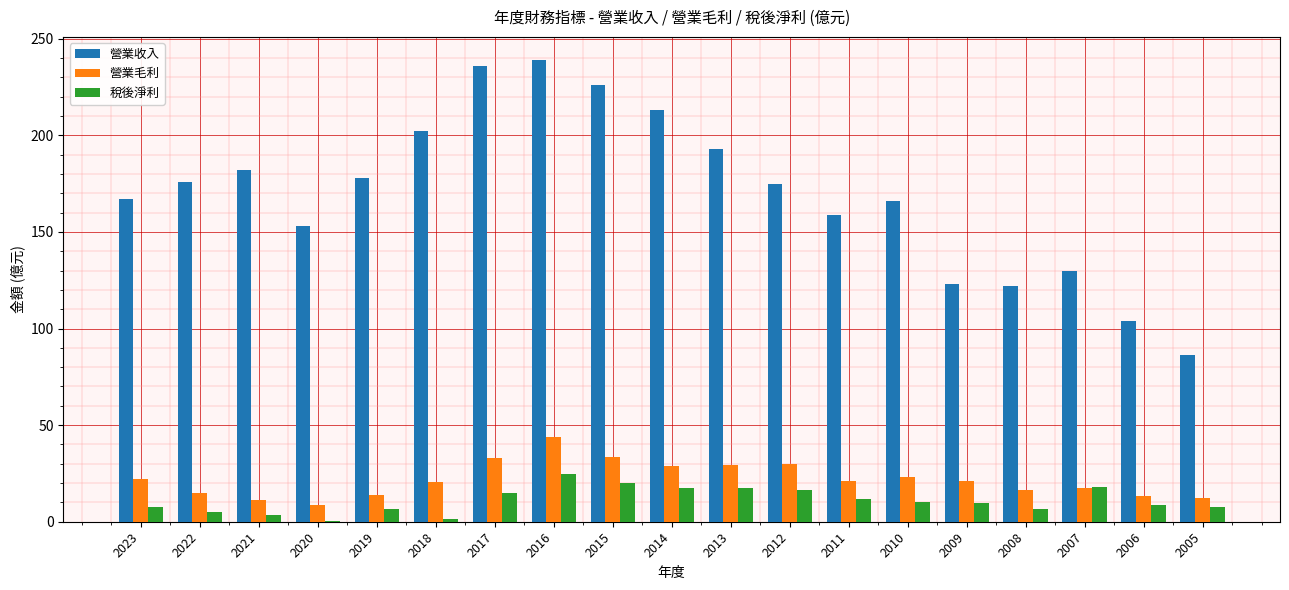

True or false: 營業毛利 has a value of 17.5 at 2014.

False